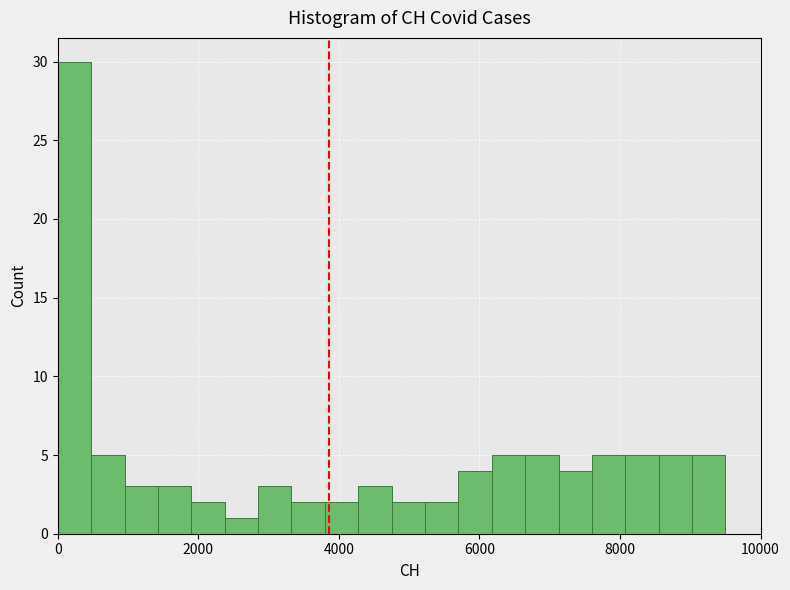

Around what value on the x-axis is the tallest bar? Give the approximate position of its centre, as read against the axis.

200